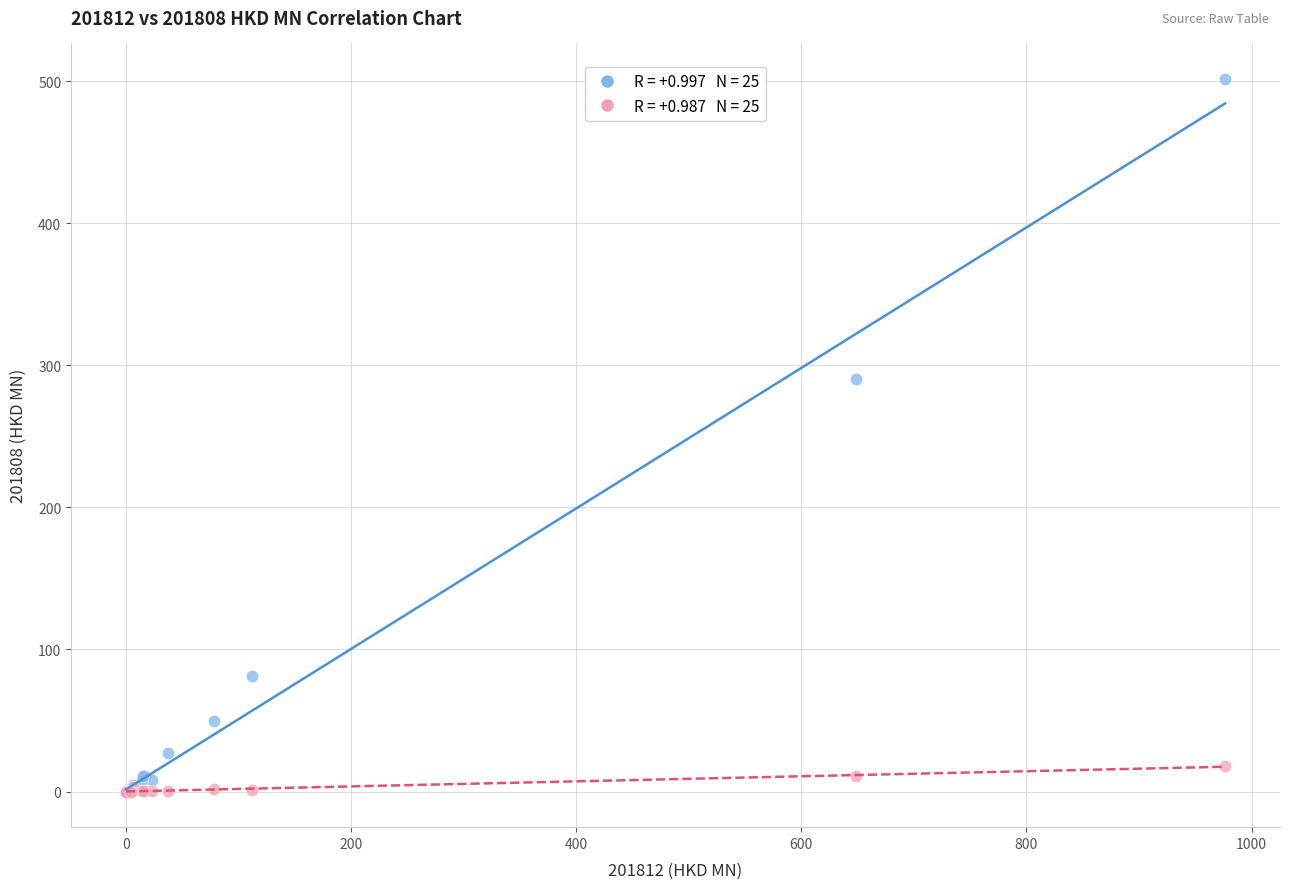

Across all series, what Y value is closest to 250?

290.5